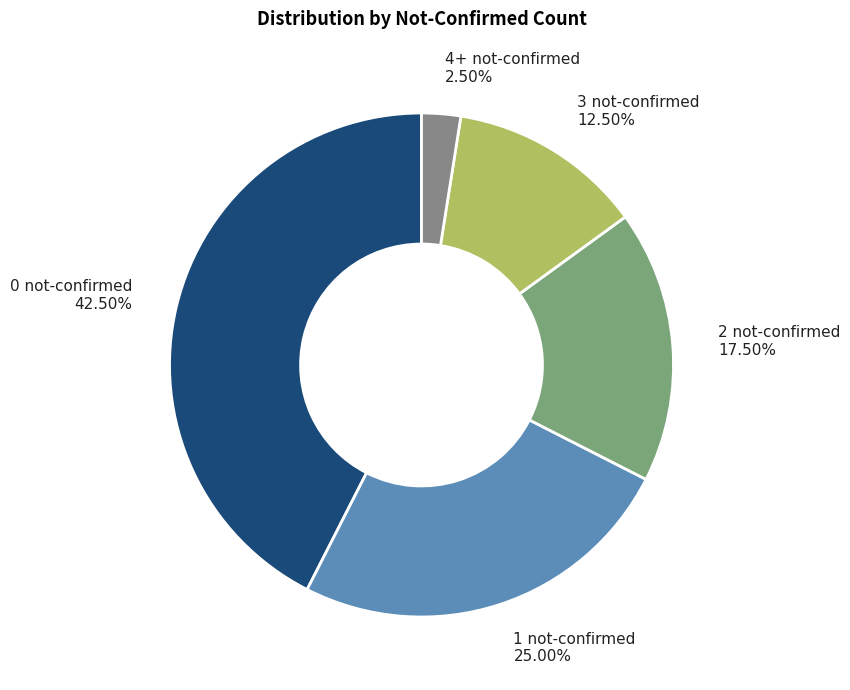

Approximately how many times larger is the value at 2 not-confirmed compared to 0 not-confirmed?

0.4